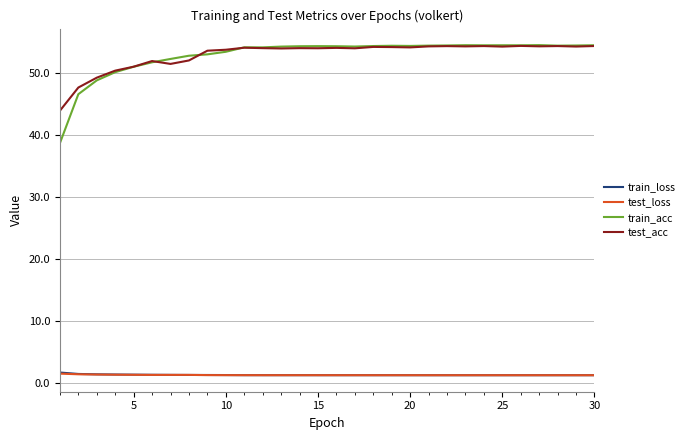

Which series has the largest range (max minus min)?

train_acc